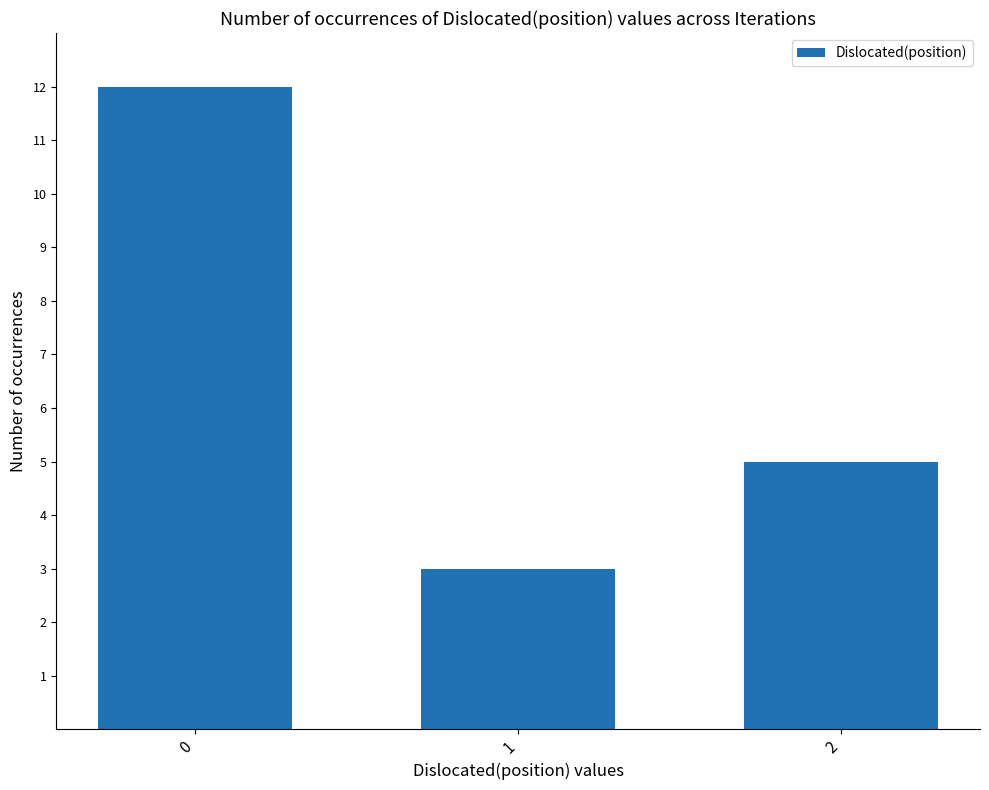

What is the change in value from 0 to 1?

-9